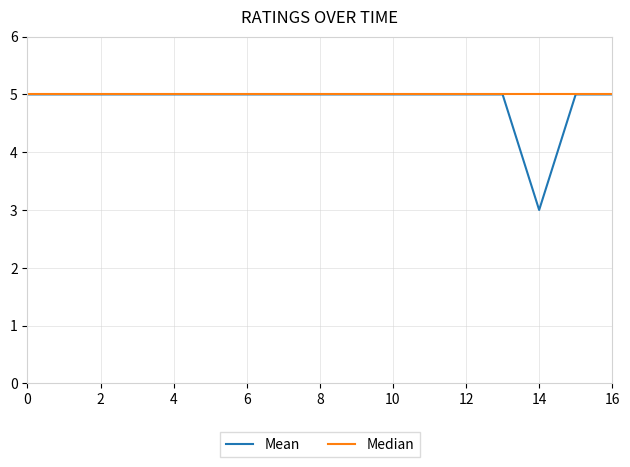

Is this an area chart (filled region under the line)?

No